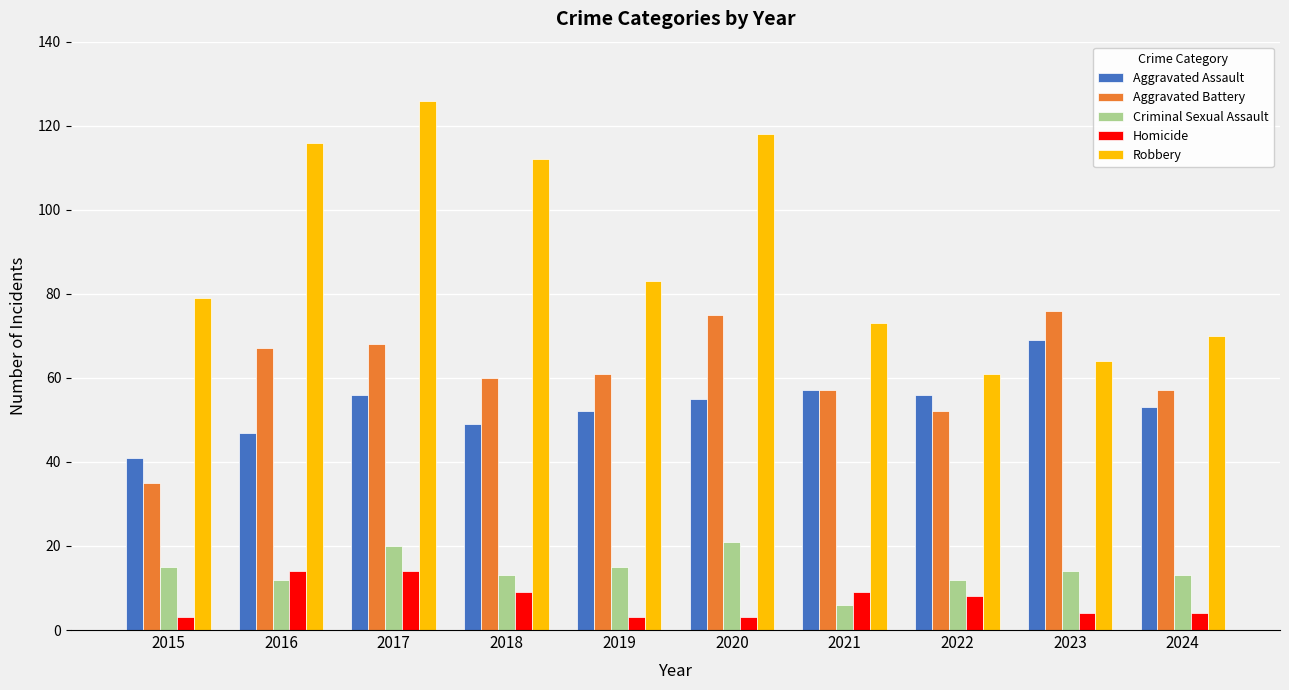

Reading right to left, extract all data points from this chart.

Aggravated Assault: 53	69	56	57	55	52	49	56	47	41
Aggravated Battery: 57	76	52	57	75	61	60	68	67	35
Criminal Sexual Assault: 13	14	12	6	21	15	13	20	12	15
Homicide: 4	4	8	9	3	3	9	14	14	3
Robbery: 70	64	61	73	118	83	112	126	116	79